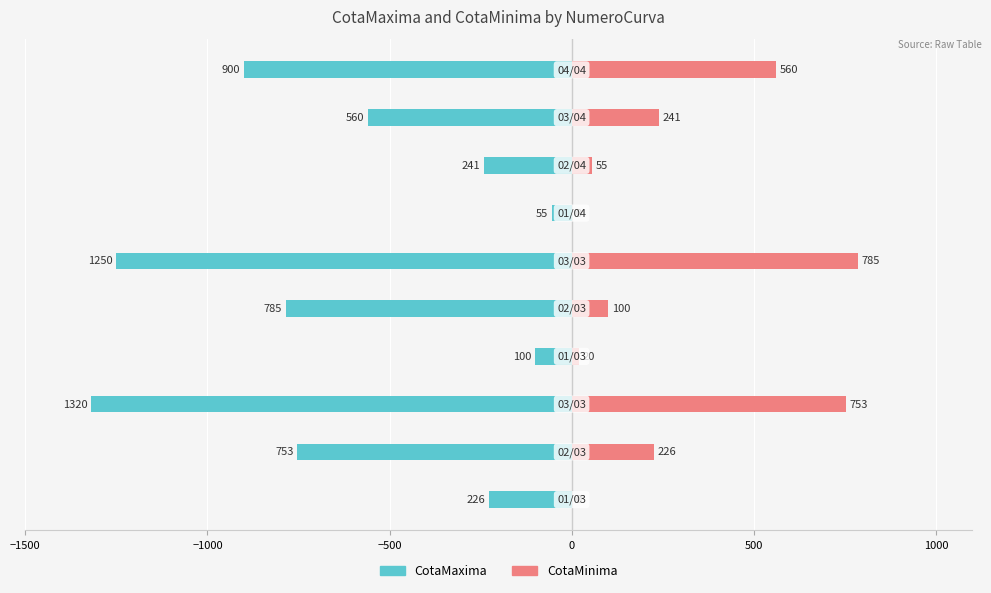

The CotaMaxima series shows -560 at 8. True or false?

True